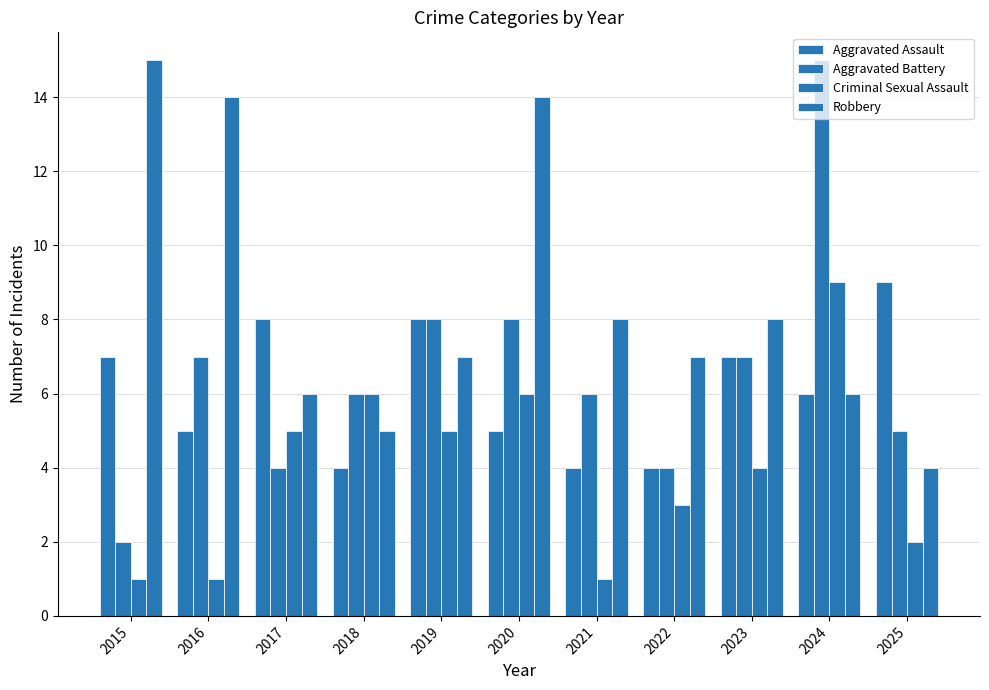

How many distinct data groups are displayed?

4